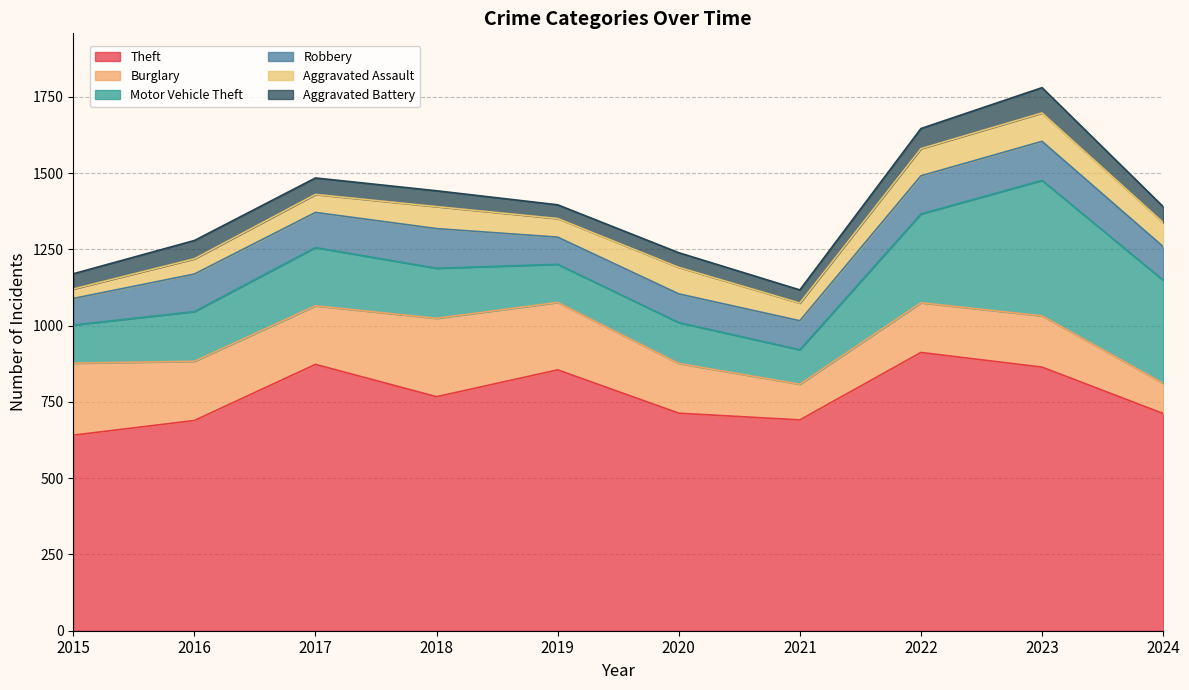

At how many categories does at least one series exceed 827?

4